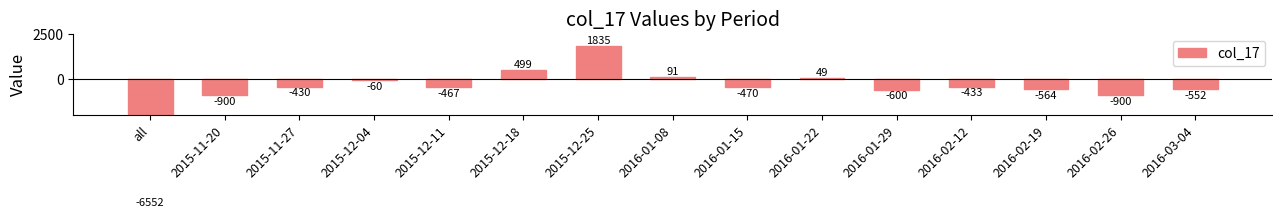

What is the difference between the second highest and second lowest values?

1399